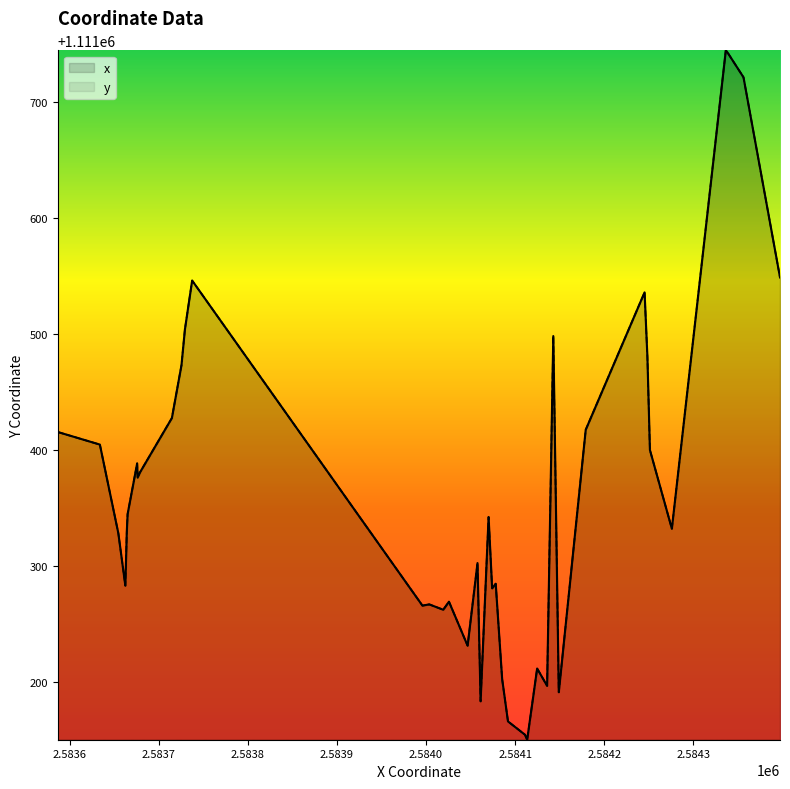

Does the chart display data point markers on the line(s)?

No